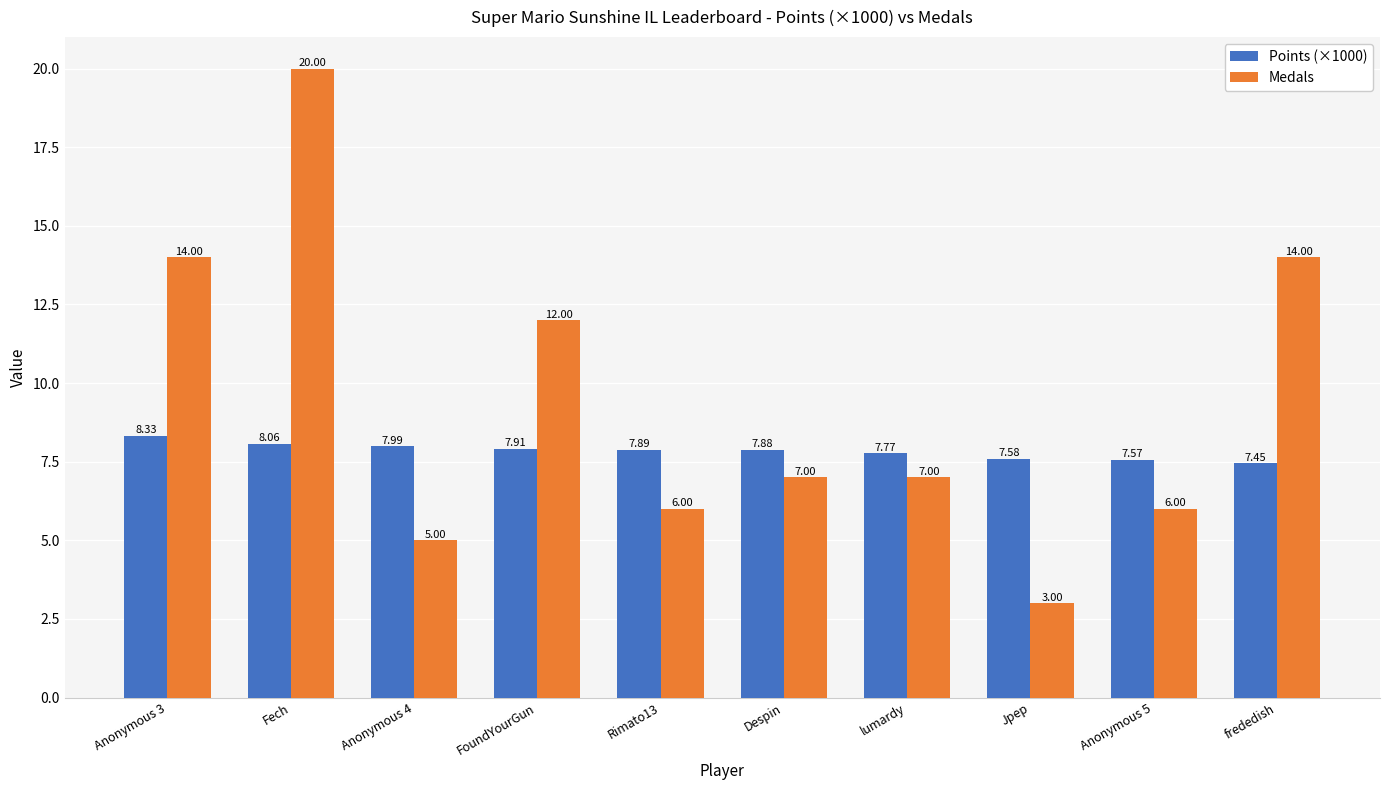

What is the label of the 1st bar from the right?

frededish